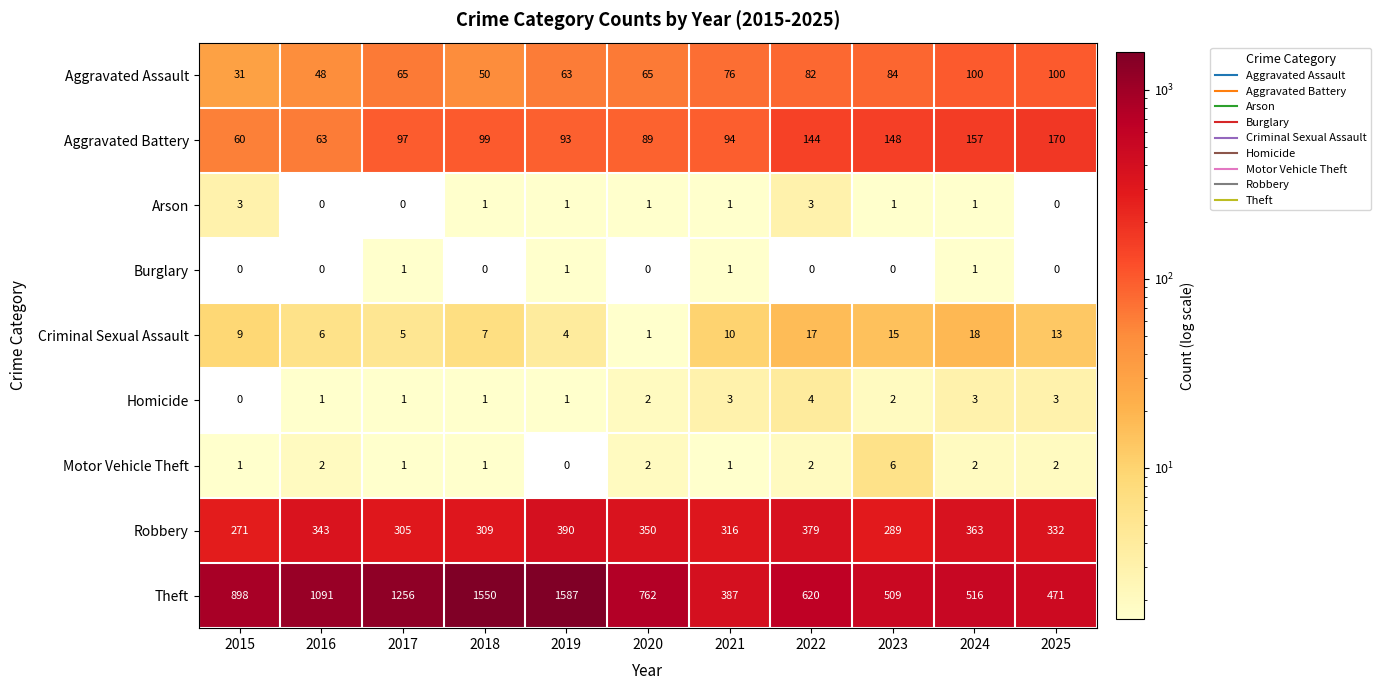

What is the highest value of the Criminal Sexual Assault series?

18